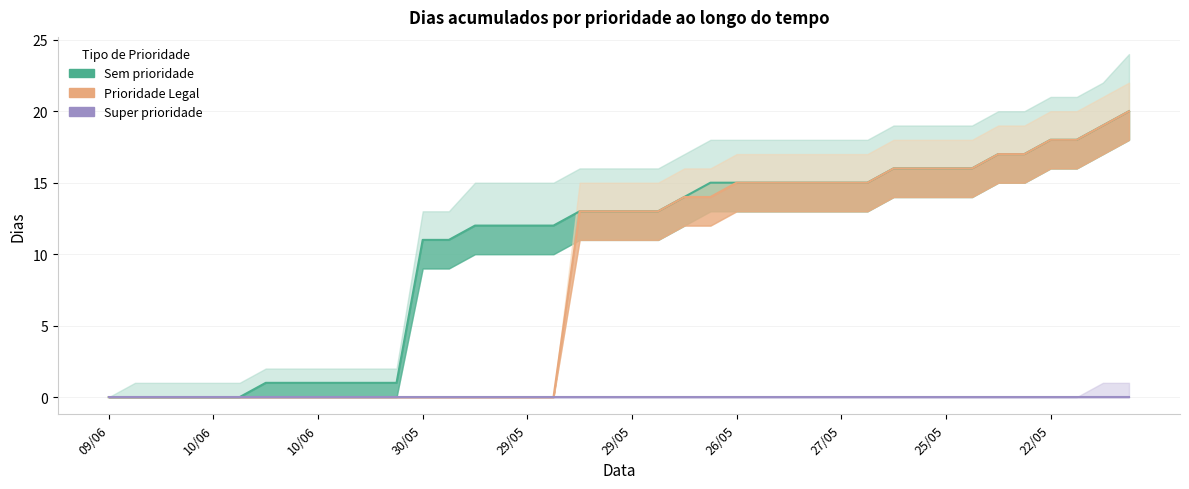

Which category has the lowest value in the Sem prioridade series?

09/06